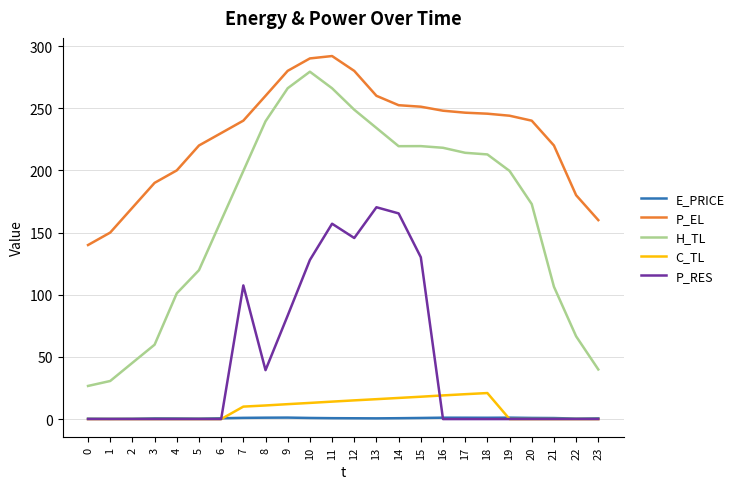

What is the maximum value shown in the chart?

292.0